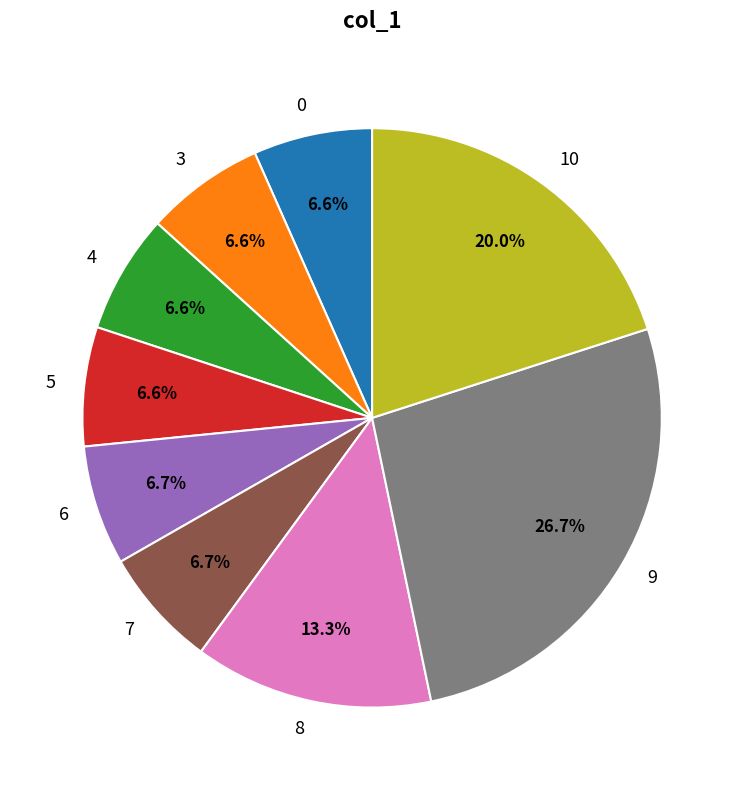

To the nearest percent, what portion does 4 represent?

7%